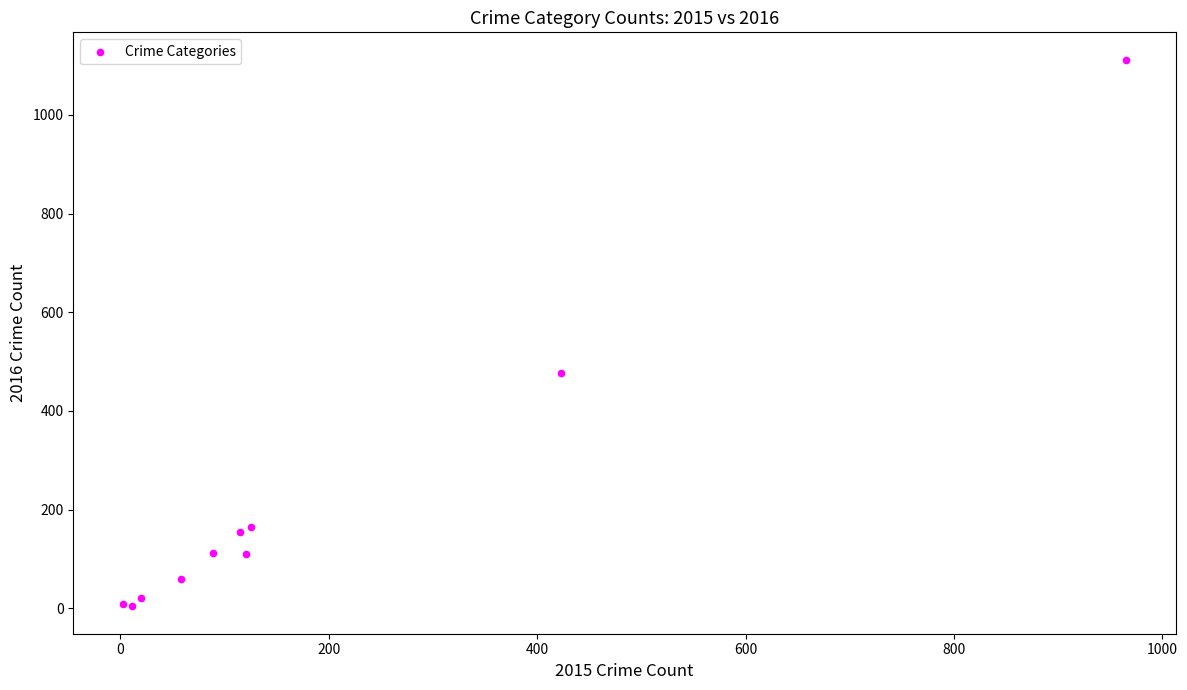

What Y value in the scatter plot is closest to 558?

476